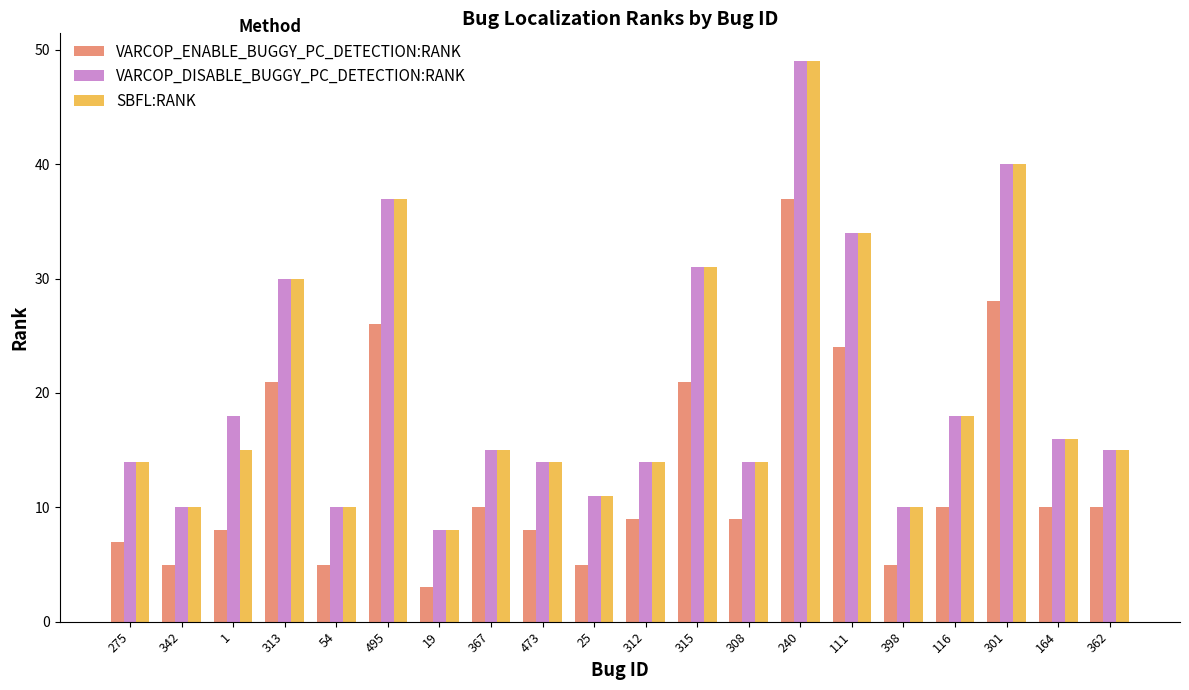

Where is SBFL:RANK nearest to the value 28?

313